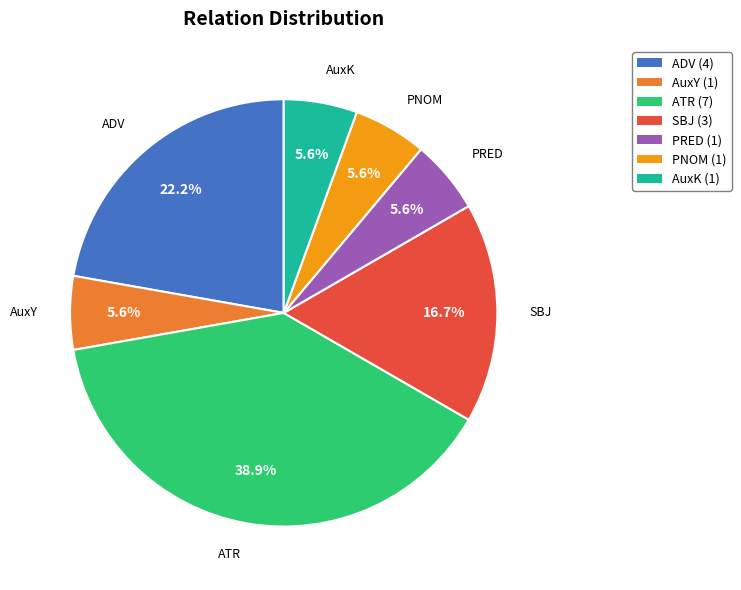

To the nearest percent, what percentage of the pie is AuxY?

6%